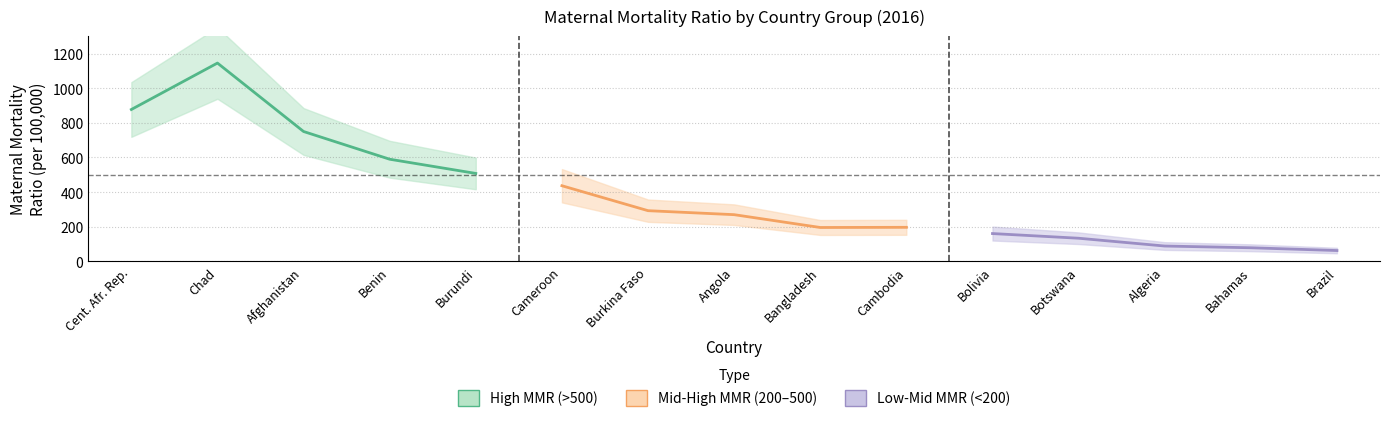

List the series in order of their overall mean, lowest first.

Low-Mid MMR (<200), Mid-High MMR (200–500), High MMR (>500)